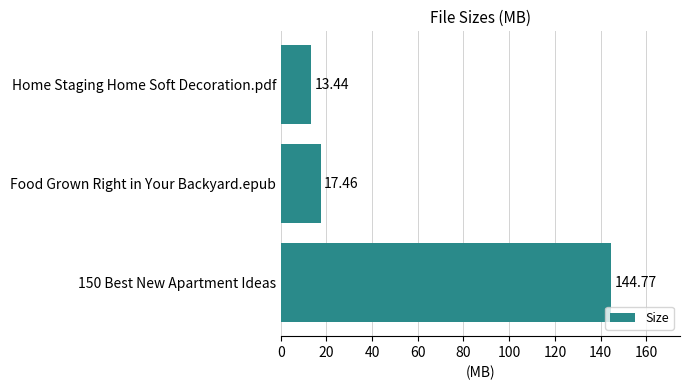

At which category does the chart reach its minimum across all series?

Home Staging Home Soft Decoration.pdf